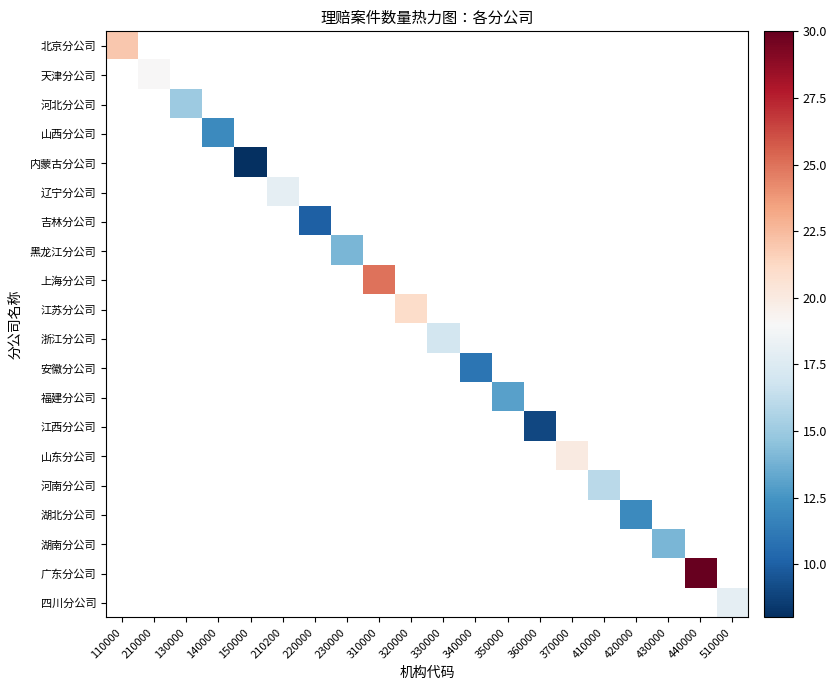

Count the number of categories in the chart.

20